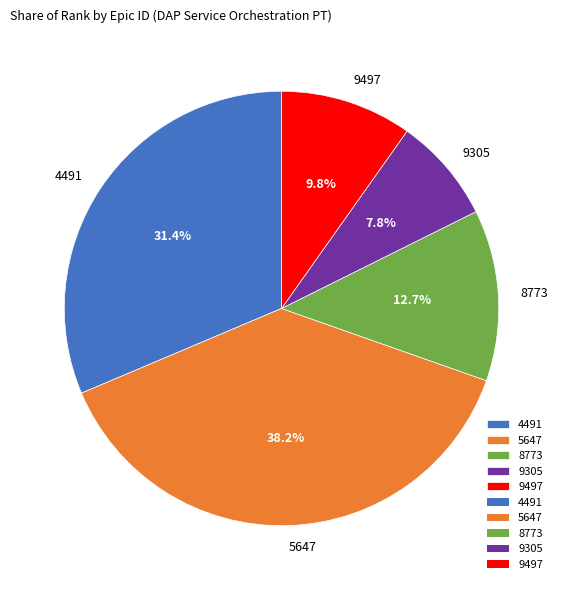

True or false: 5647 accounts for 38% of the total.

True